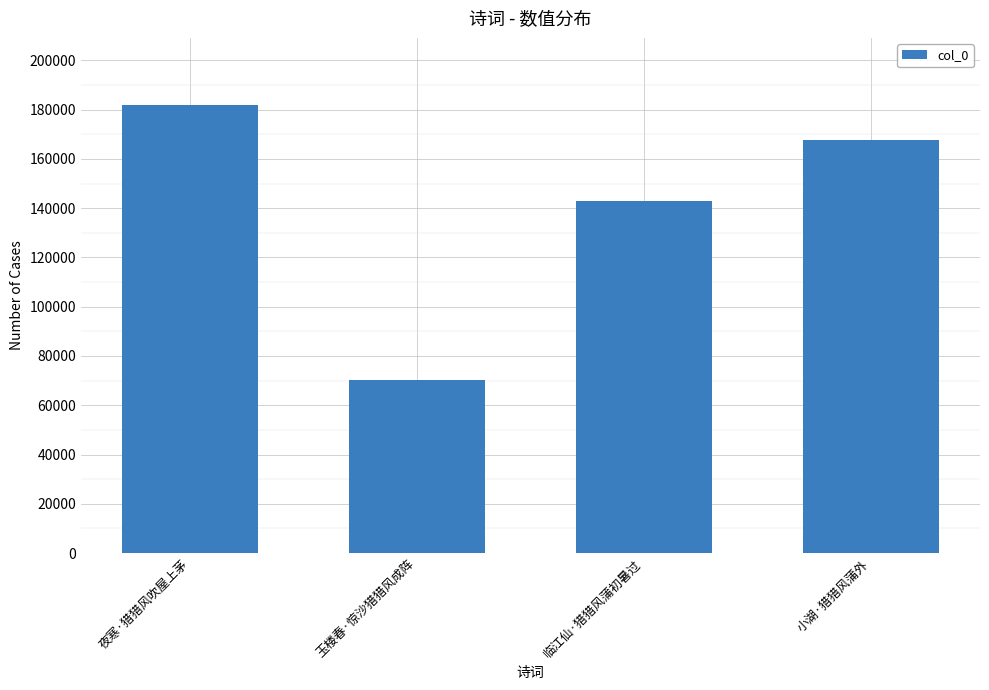

What is the value of the 1st bar from the left?

181857